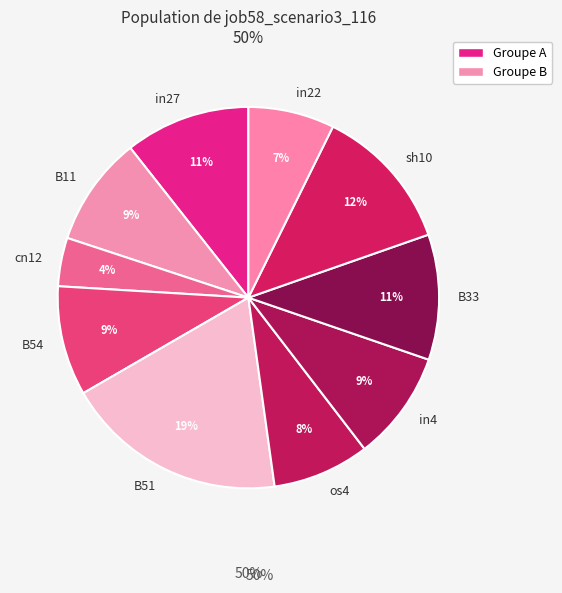

What percentage is the B54 slice, to the nearest percent?

9%